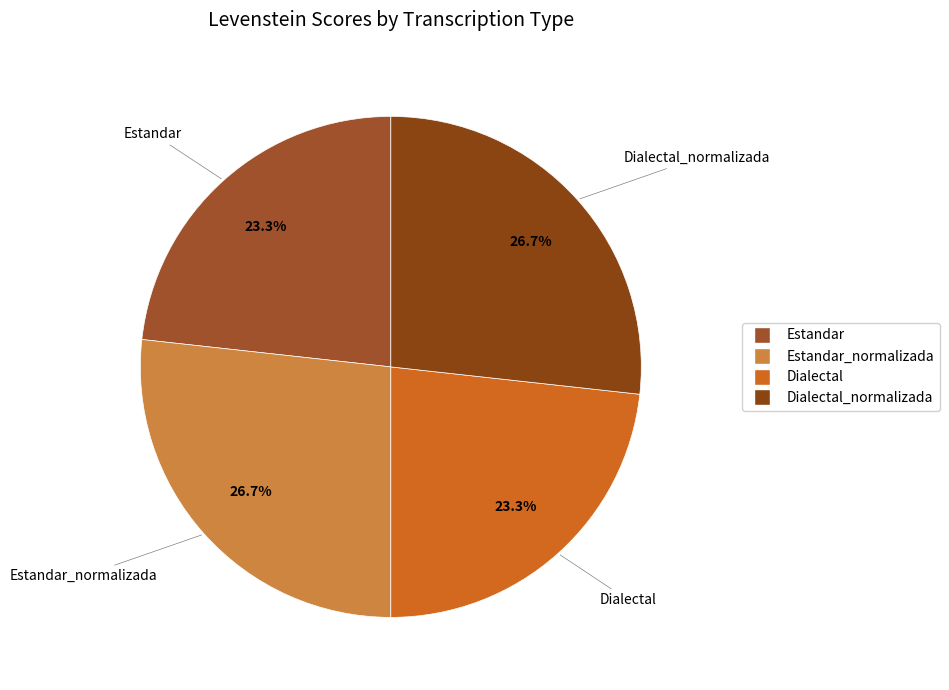

How many slices are in this pie chart?

4